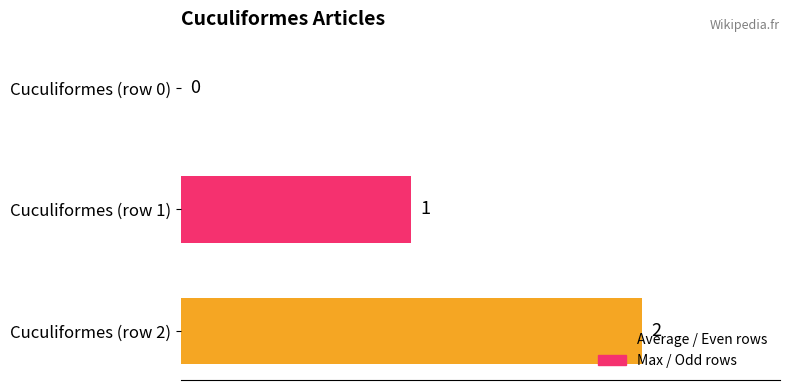

Count the values in the range 0 to 2.

3